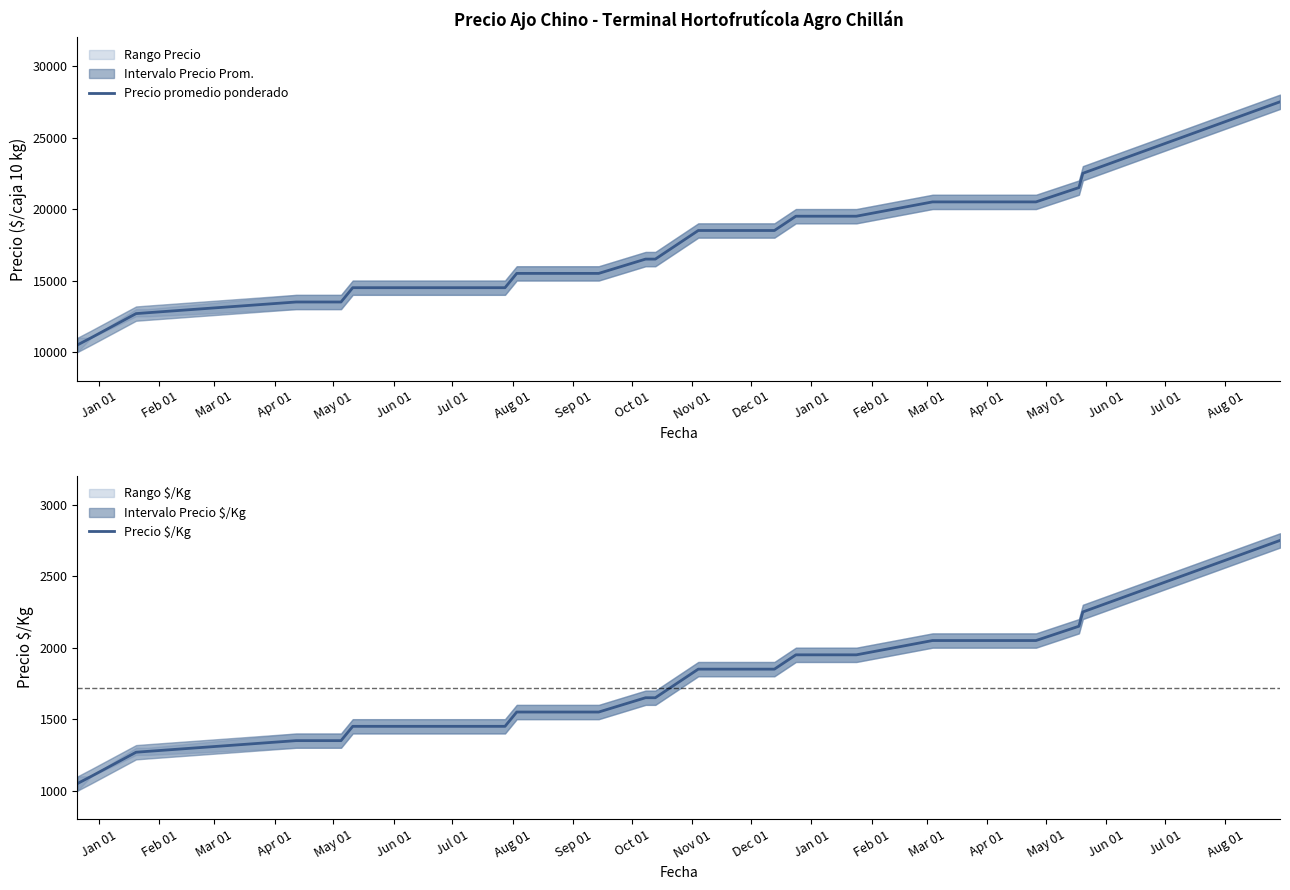

What is the minimum value for Precio $/Kg?

1050.0